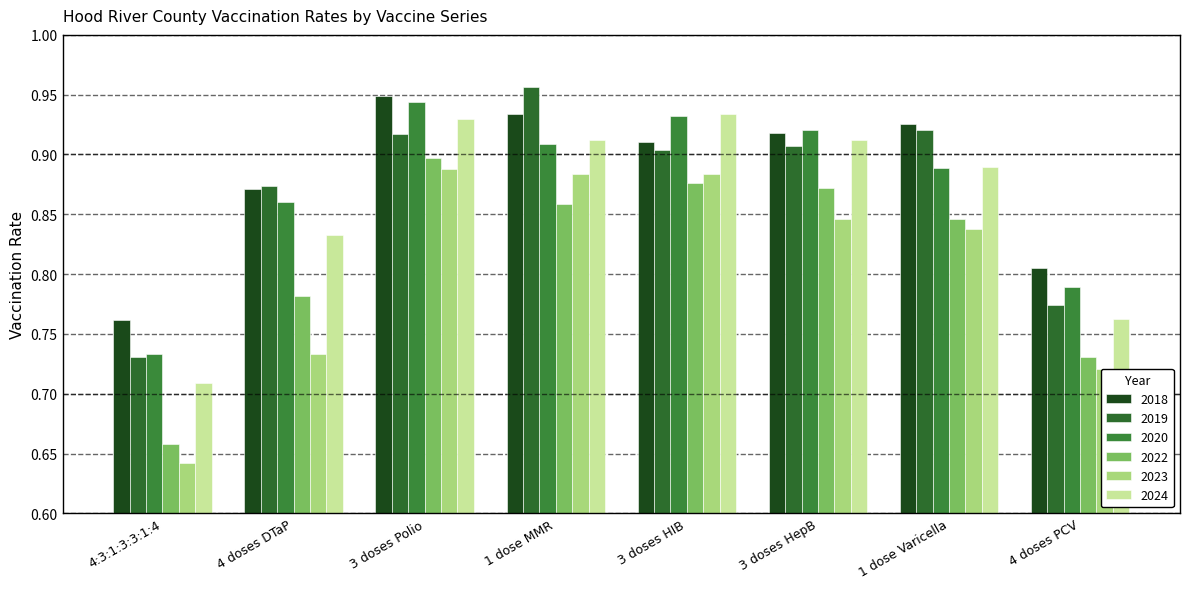

True or false: 2023 has a value of 1.2 at 3 doses Polio.

False